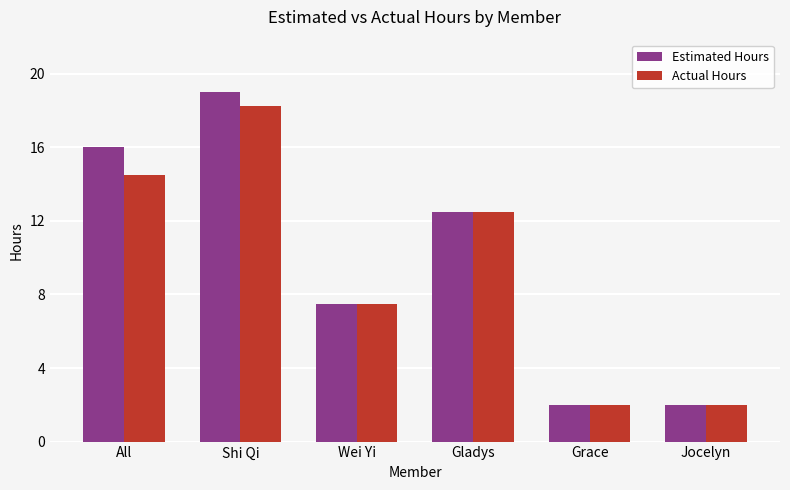

How many series are shown in this chart?

2